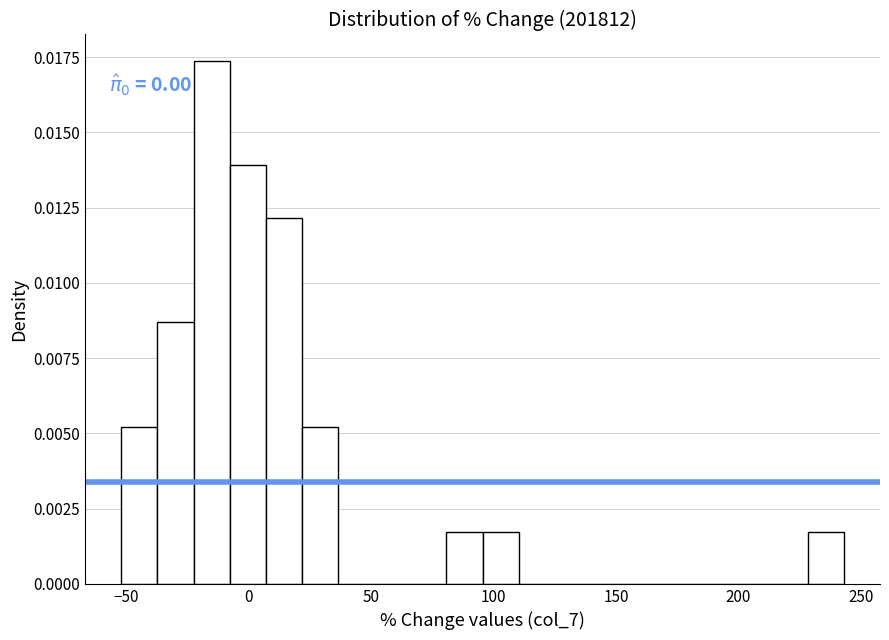

Read against the x-axis, roughly where is the centre of the tallest bar?

-15